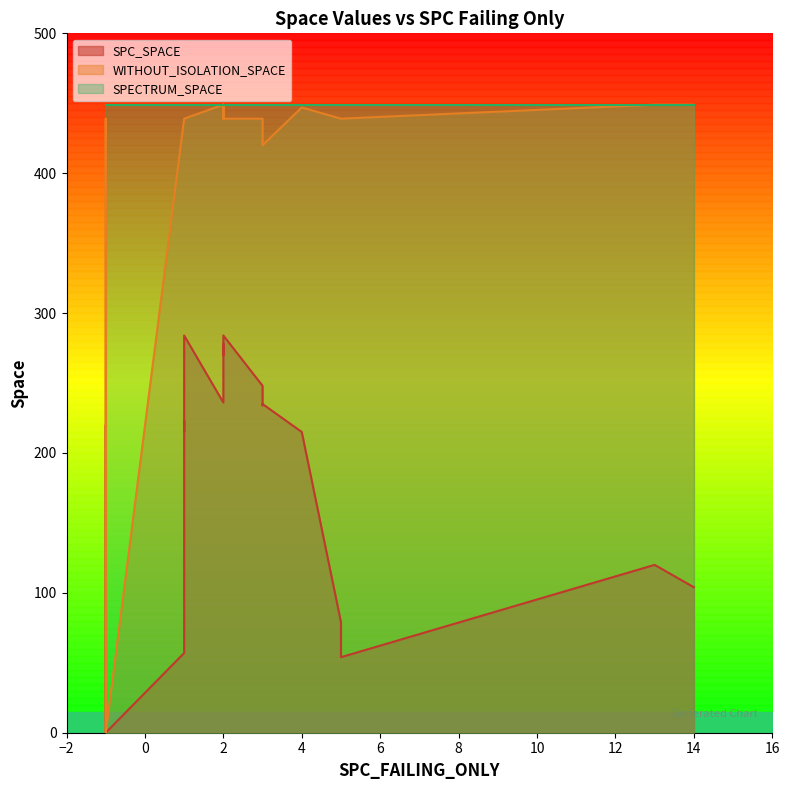

What is the value of the WITHOUT_ISOLATION_SPACE point at the 9th from the left?

430